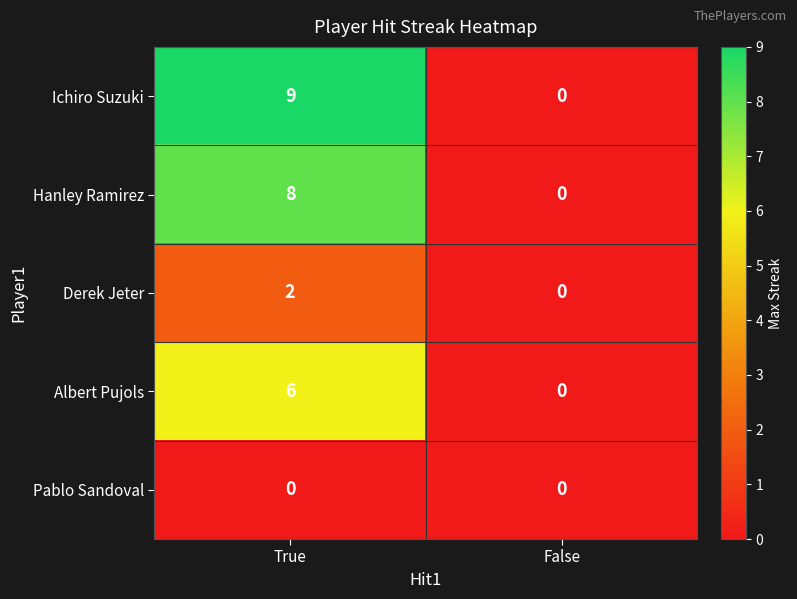

What is the difference between the Hanley Ramirez values at True and False?

8